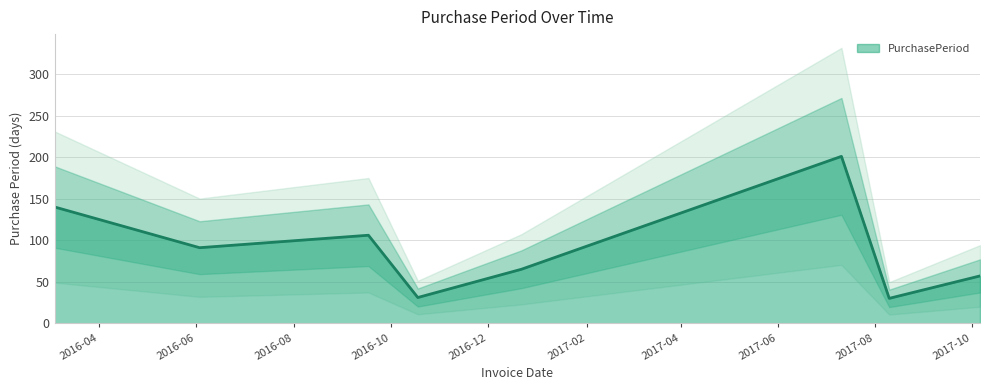

List the labels in order of value, smallest first.

2017-08-10, 2016-10-18, 2017-10-06, 2016-12-22, 2016-06-03, 2016-09-17, 2016-03-04, 2017-07-11